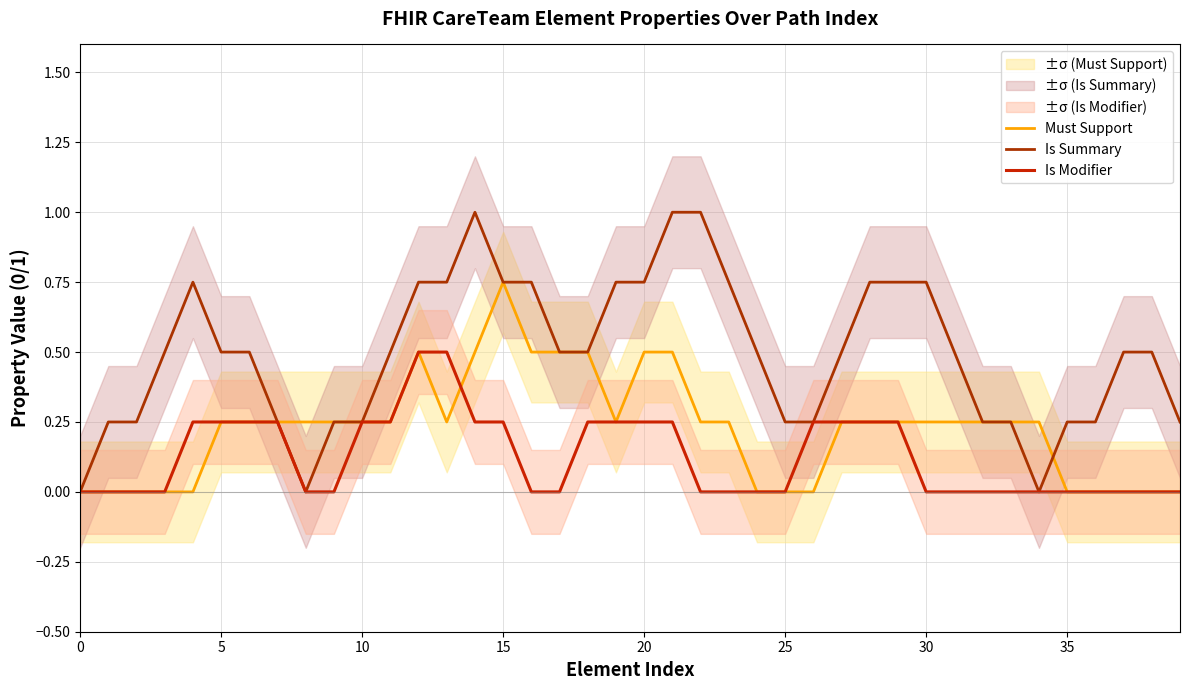

List the series in order of their peak value, highest first.

Is Summary, Must Support, Is Modifier